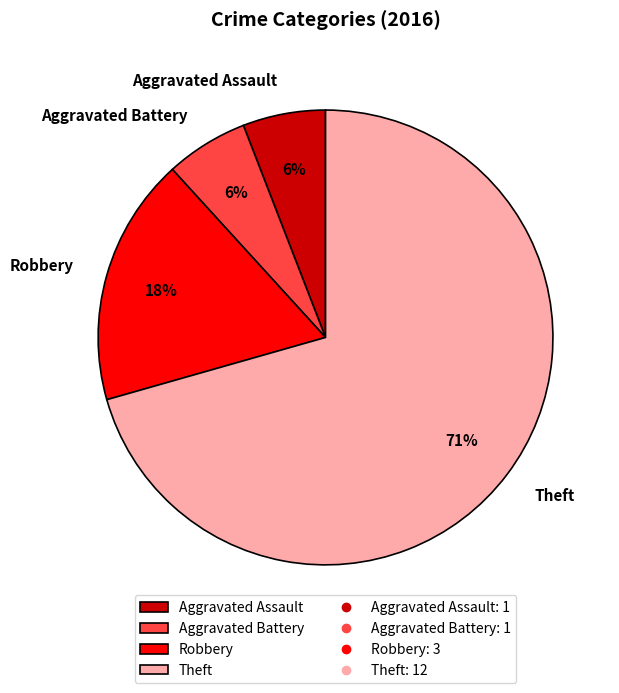

To the nearest percent, what is the combined percentage of Aggravated Assault and Theft?

76%